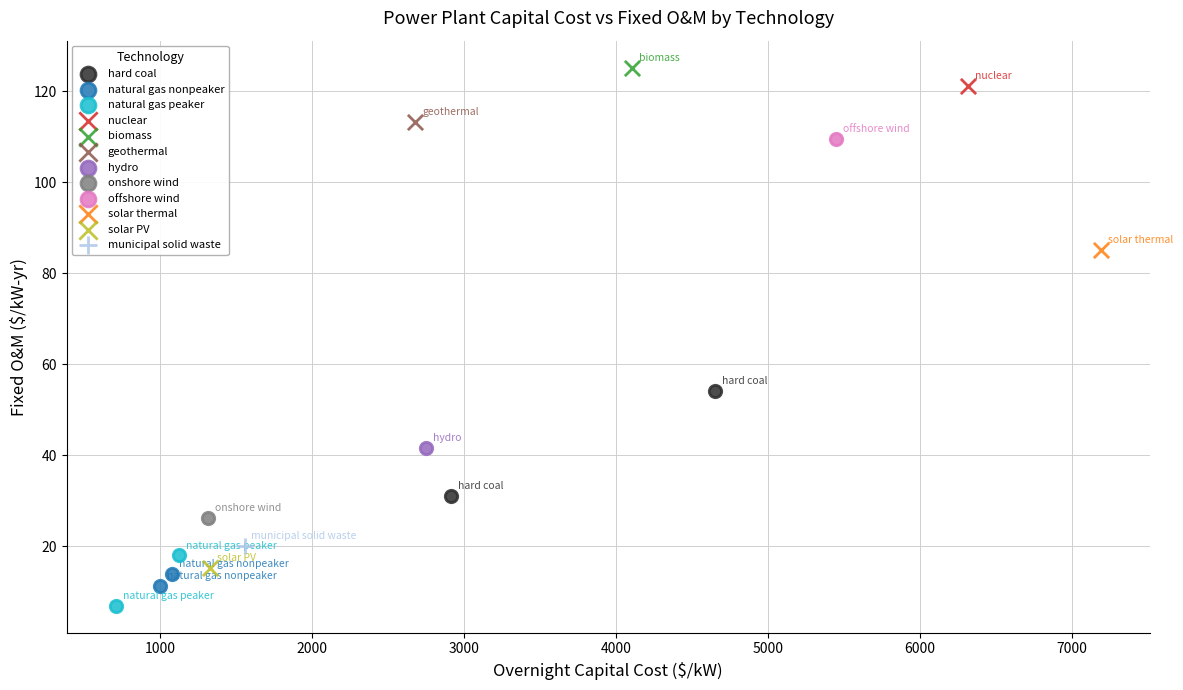

Which series contains the highest Y value?

biomass